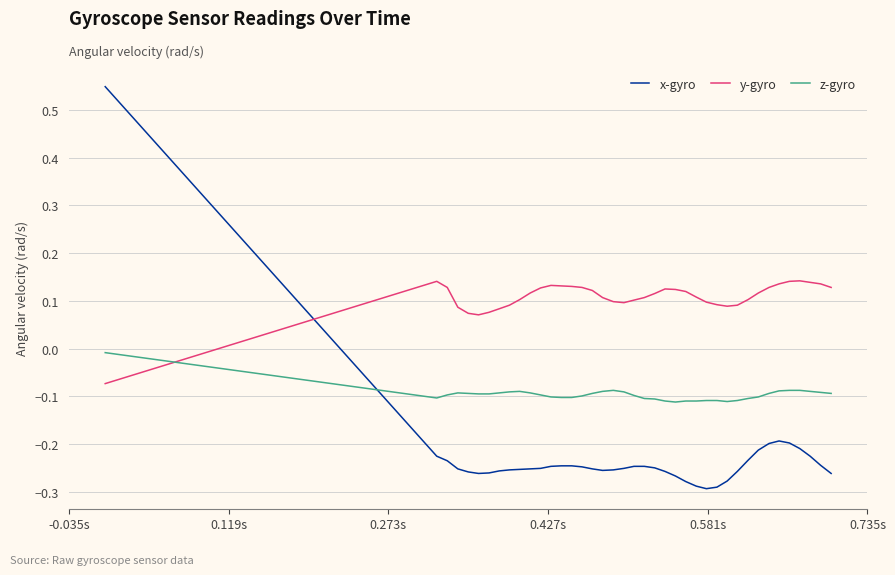

How many series are shown in this chart?

3